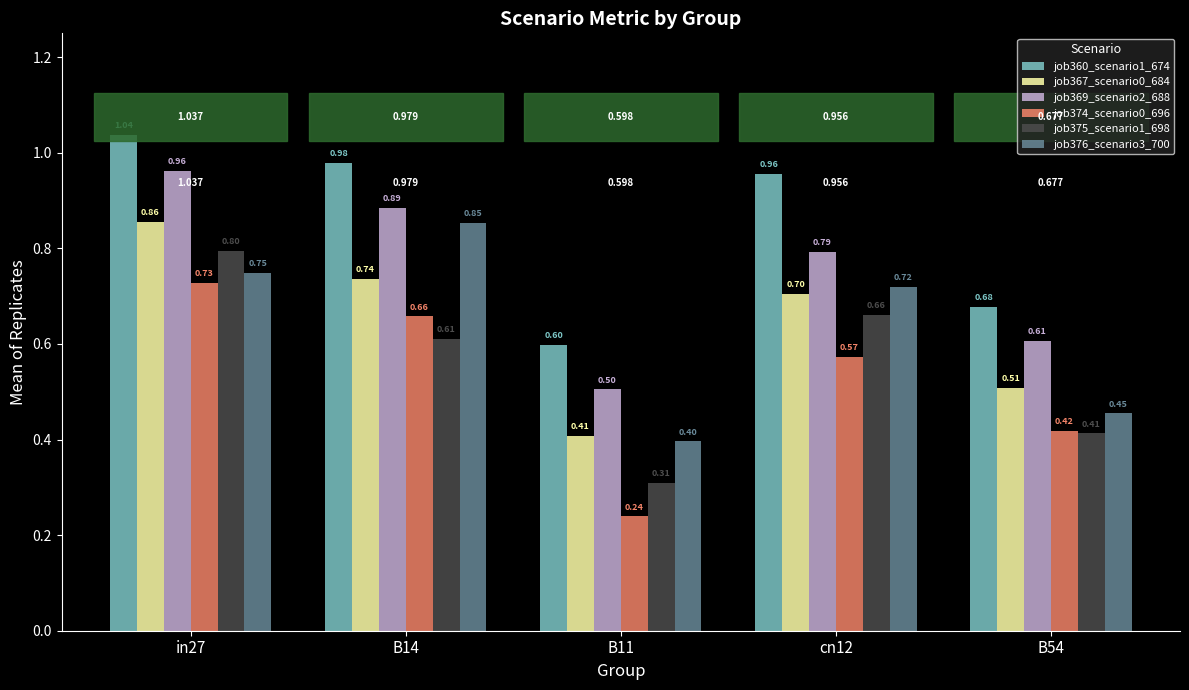

Is the value of job374_scenario0_696 at in27 greater than the value of job367_scenario0_684 at B14?

No